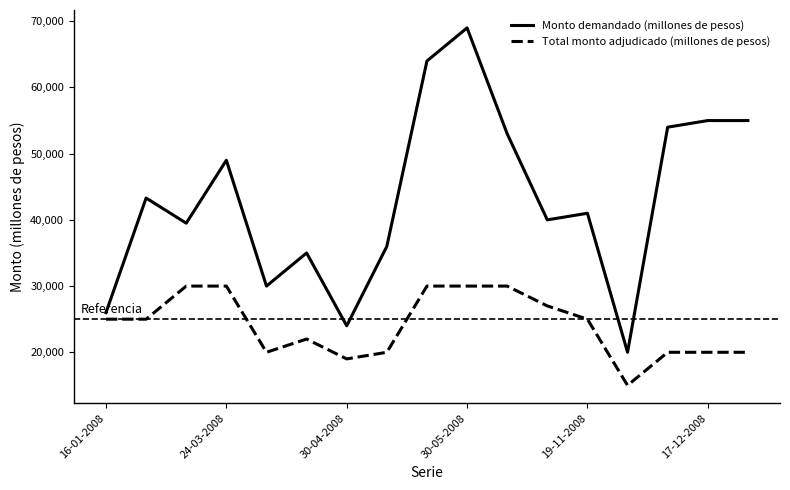

Which series has the largest total across all categories?

Monto demandado (millones de pesos)